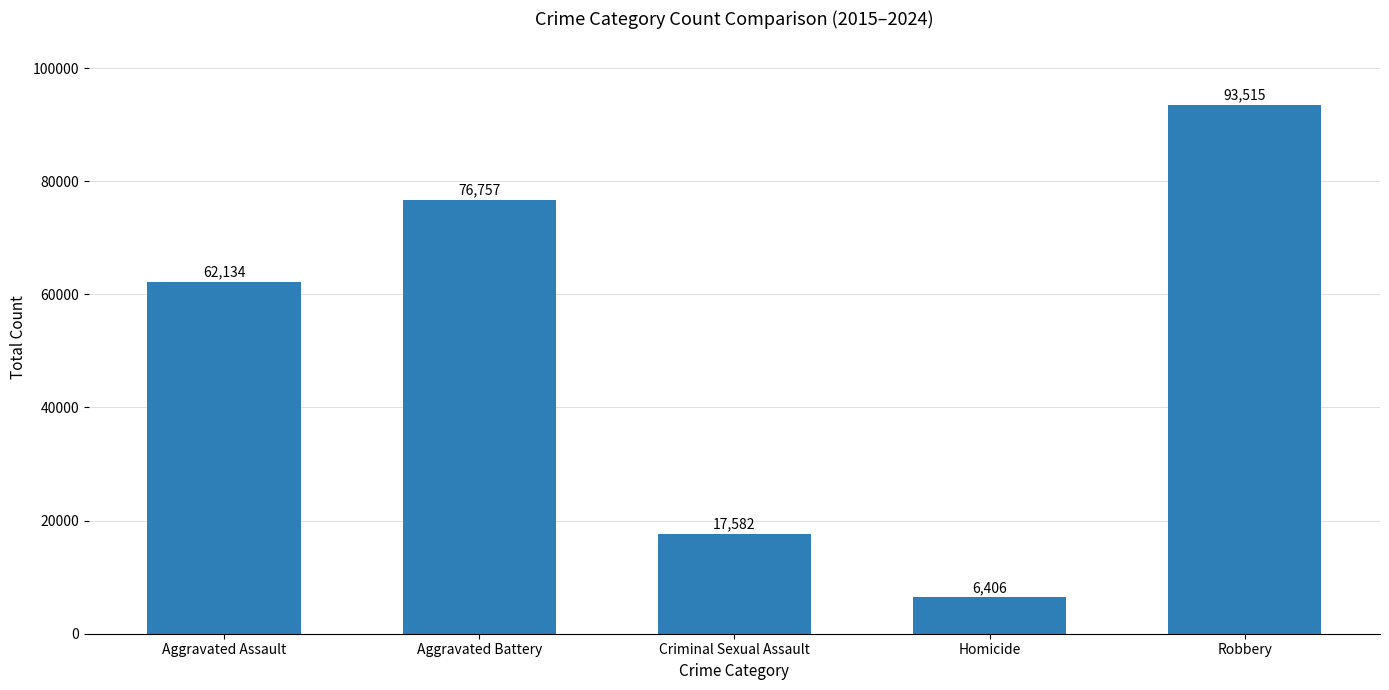

Count the number of categories in the chart.

5